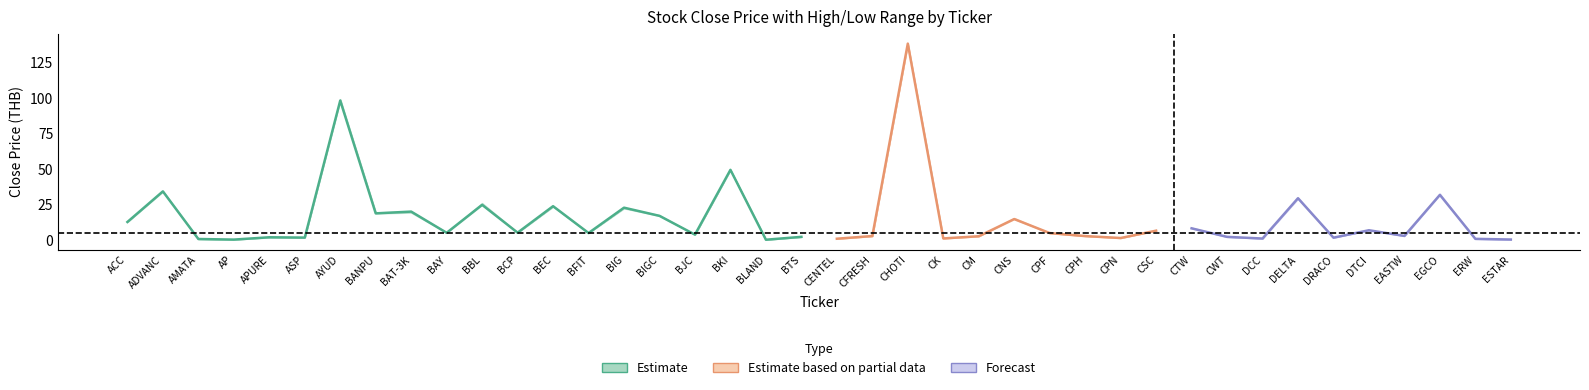

True or false: close_center has a value of 0.3 at AP.

True